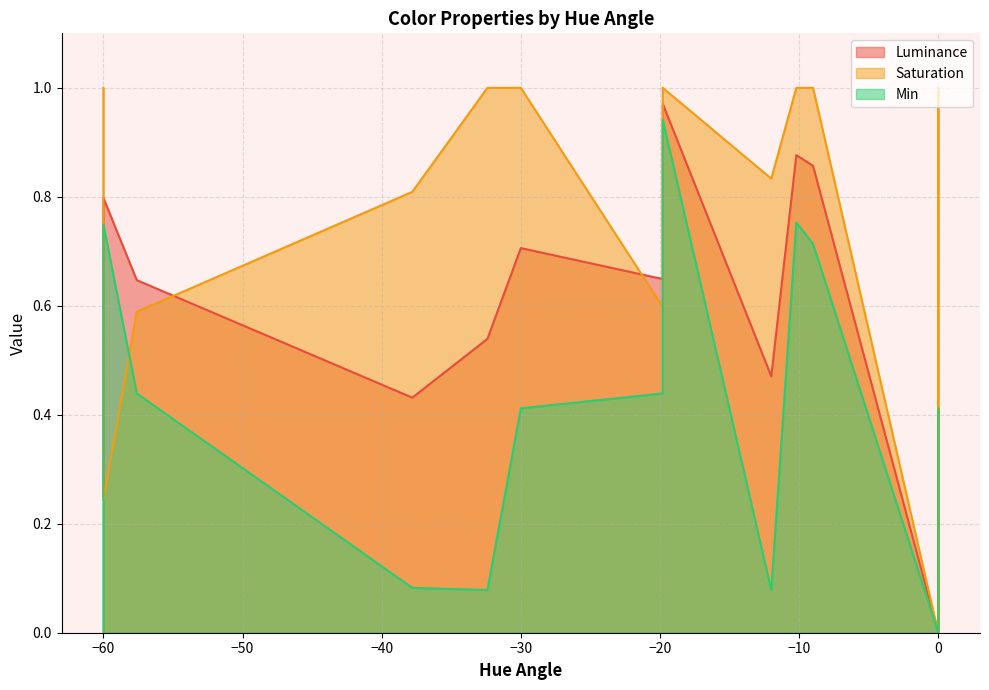

Is it true that Luminance equals 0.6 at 0?

False